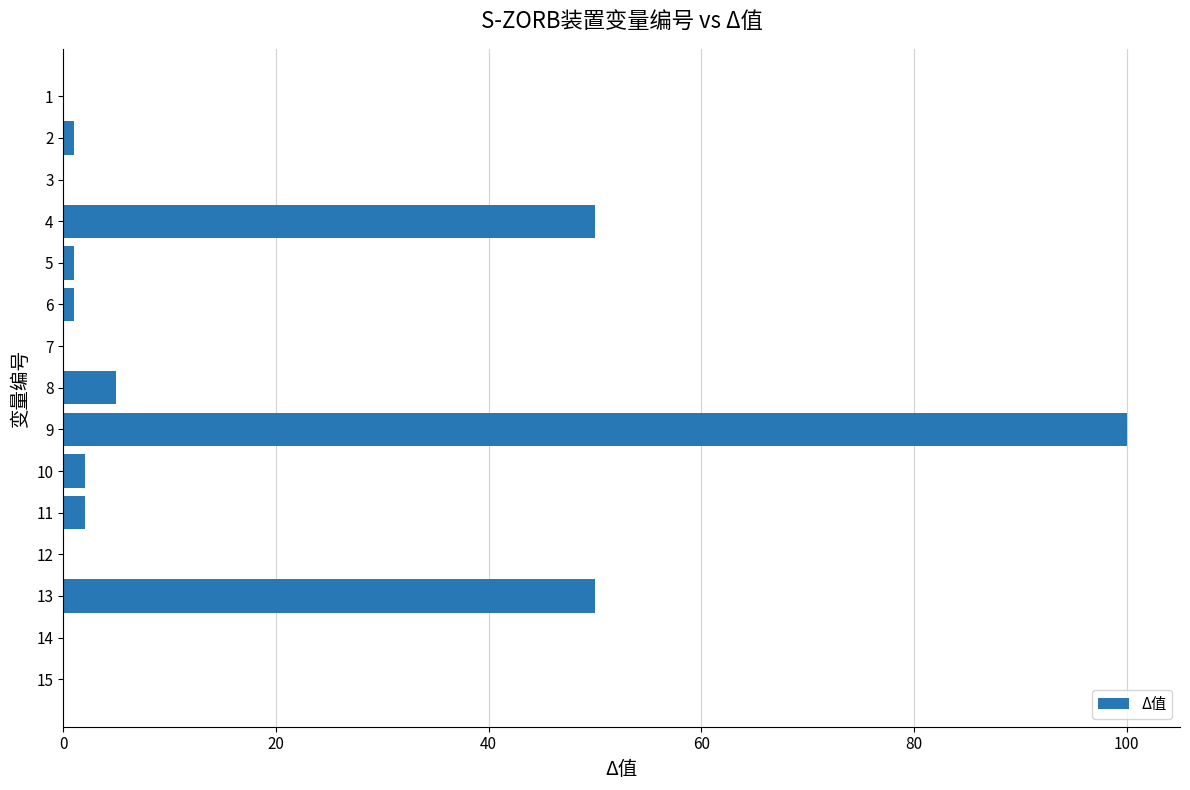

What is the sum of all values?

212.5